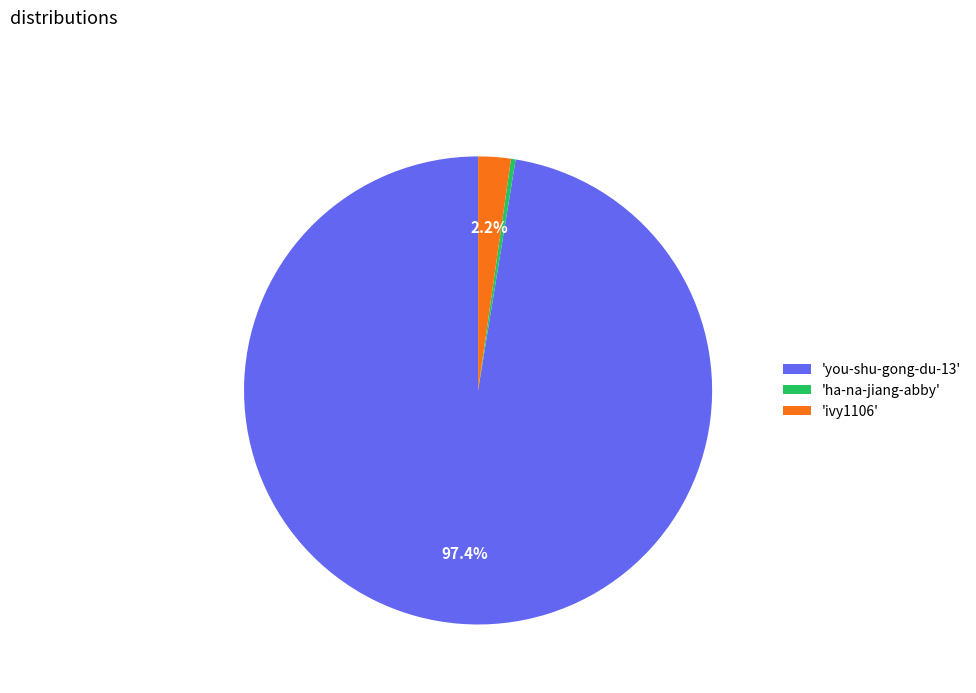

To the nearest percent, what is the difference between the largest and smallest slice percentages?

97%